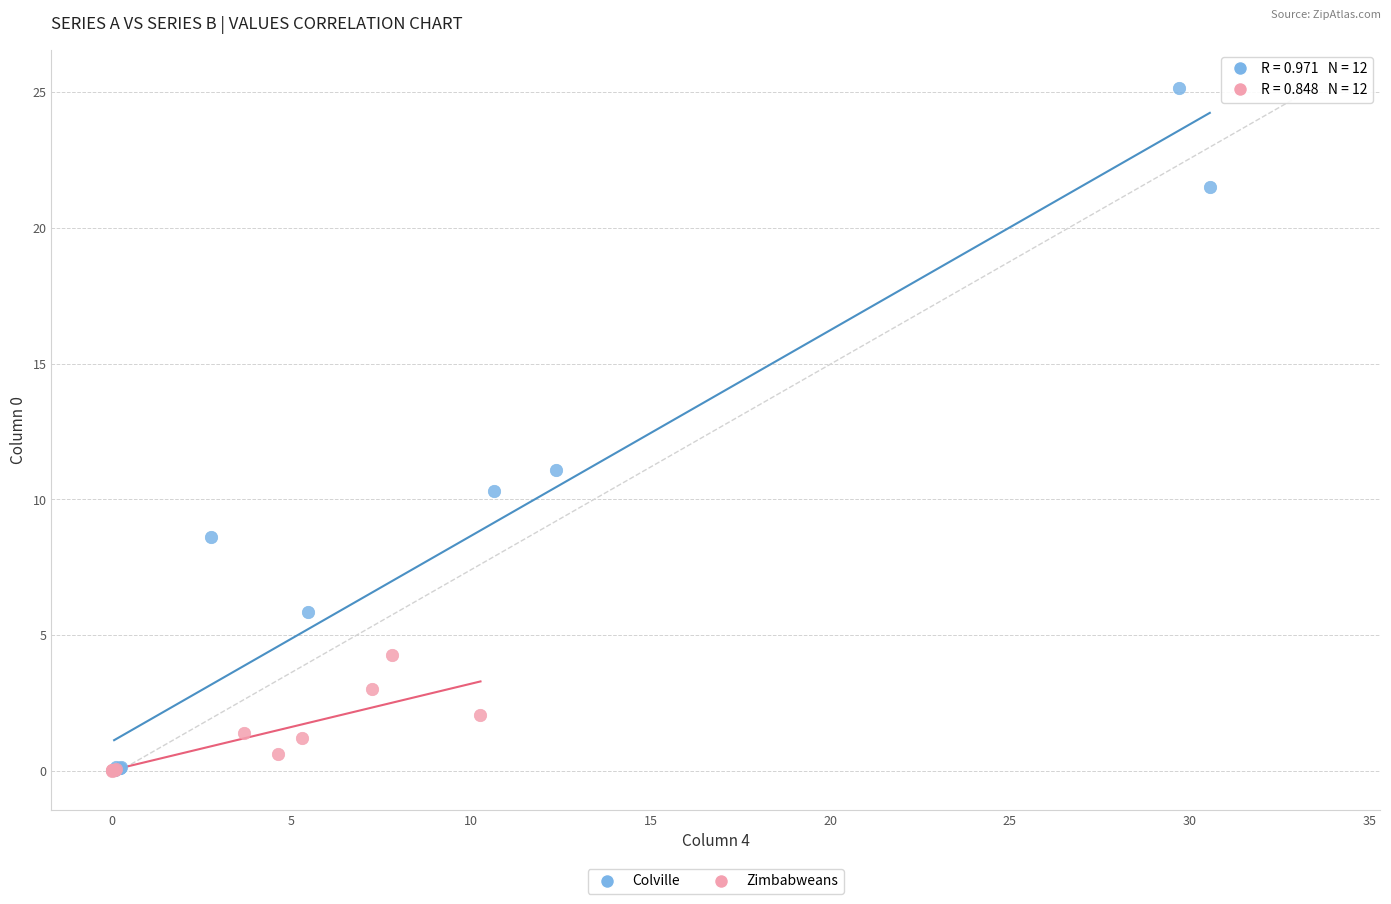

Which series has the widest spread of Y values?

Colville